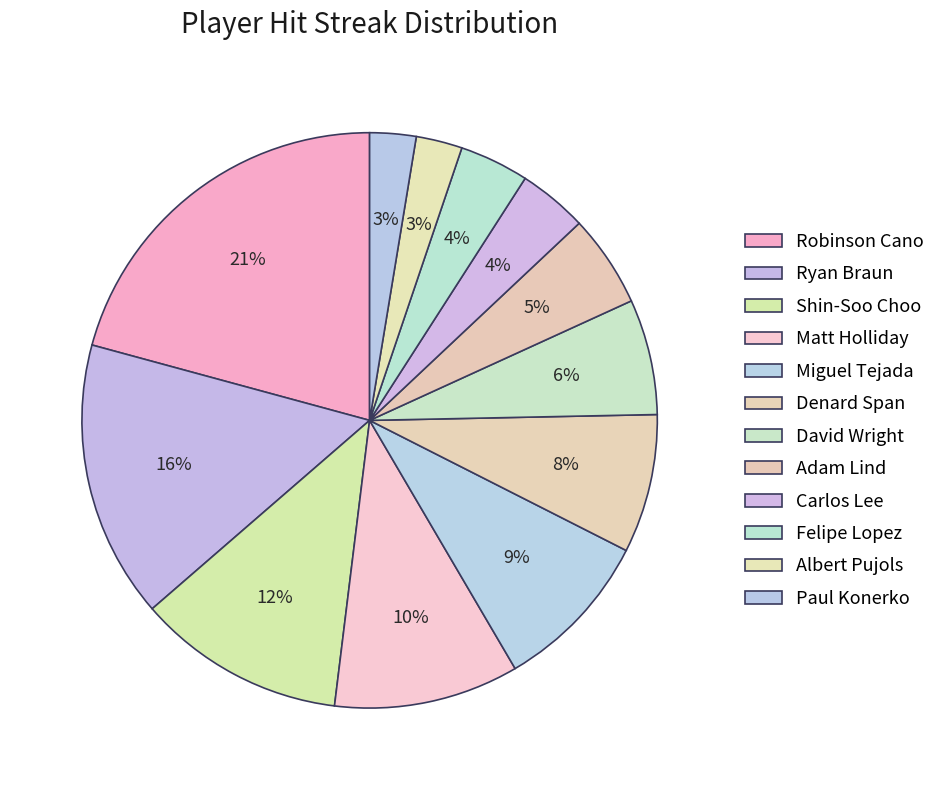

Count the number of slices in the pie.

12